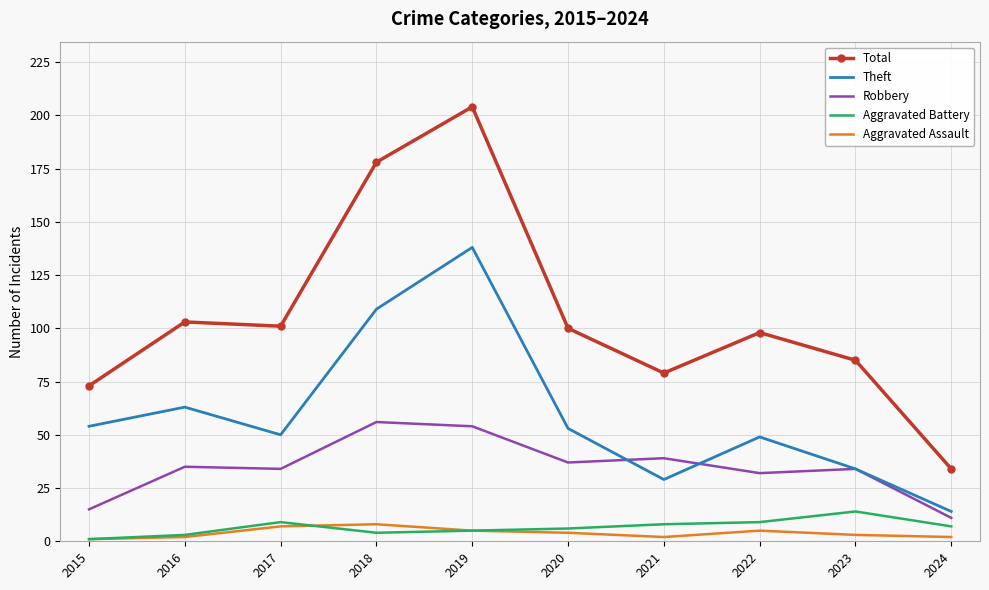

Reading left to right, transcribe all the data shown in this chart.

Total: 2015=73	2016=103	2017=101	2018=178	2019=204	2020=100	2021=79	2022=98	2023=85	2024=34
Theft: 2015=54	2016=63	2017=50	2018=109	2019=138	2020=53	2021=29	2022=49	2023=34	2024=14
Robbery: 2015=15	2016=35	2017=34	2018=56	2019=54	2020=37	2021=39	2022=32	2023=34	2024=11
Aggravated Battery: 2015=1	2016=3	2017=9	2018=4	2019=5	2020=6	2021=8	2022=9	2023=14	2024=7
Aggravated Assault: 2015=1	2016=2	2017=7	2018=8	2019=5	2020=4	2021=2	2022=5	2023=3	2024=2